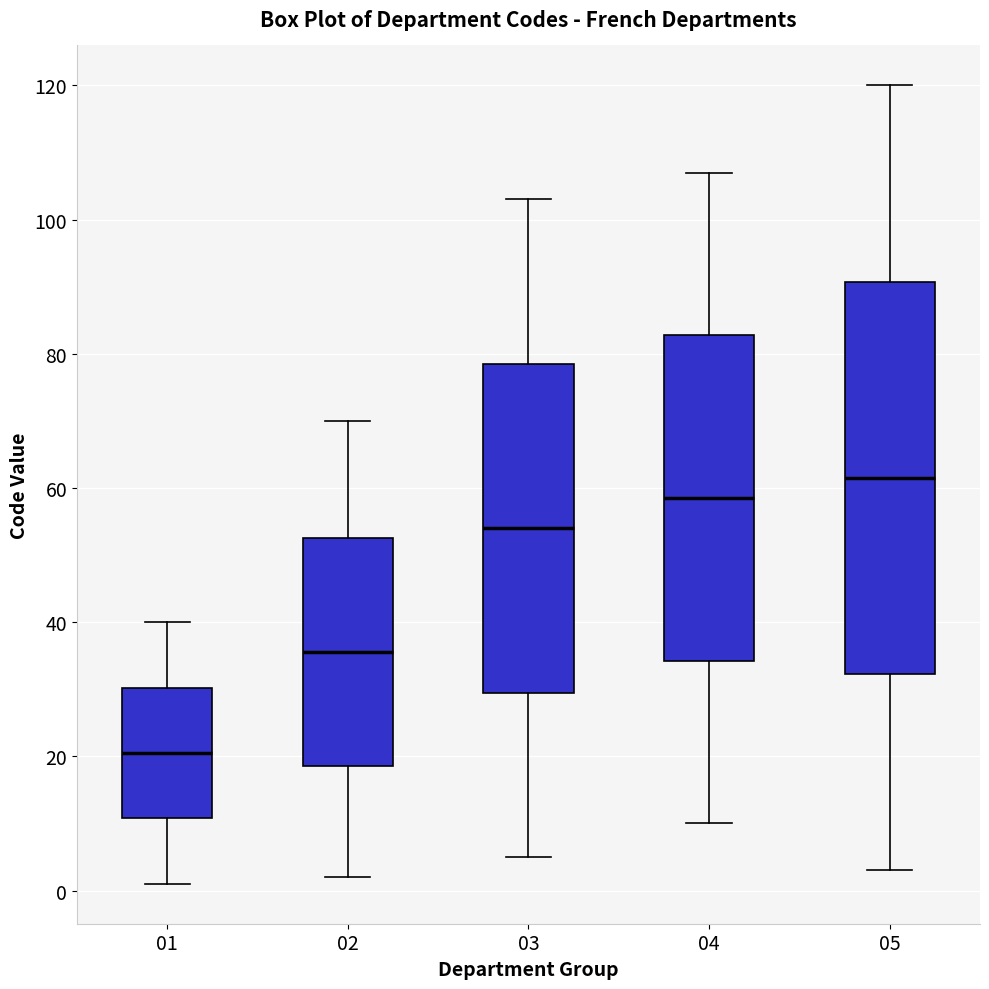

Which box is the tallest, from its lower edge to its upper edge?

05